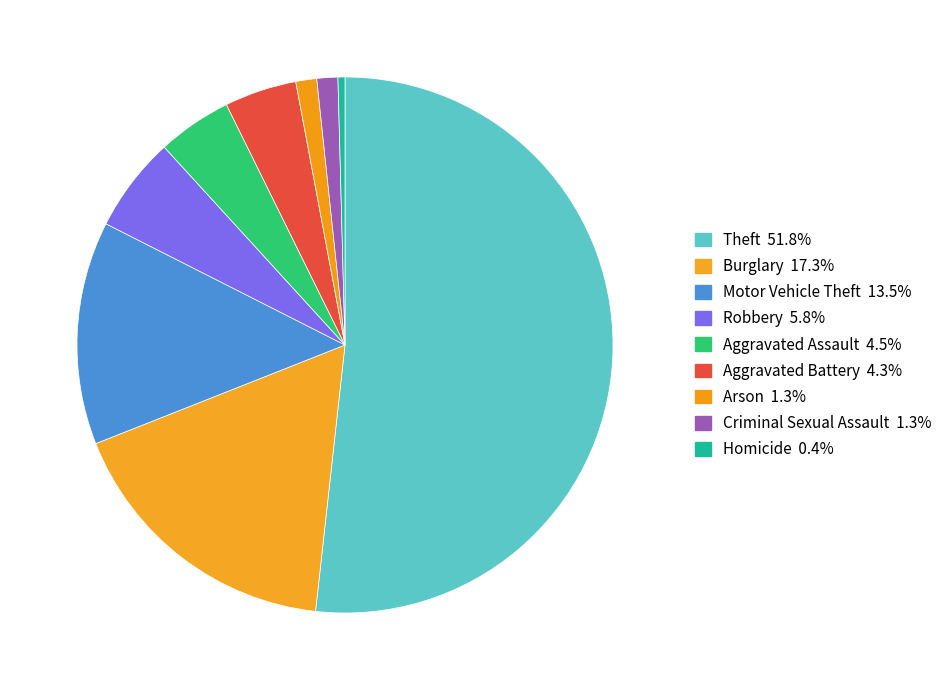

Count the number of slices in the pie.

9